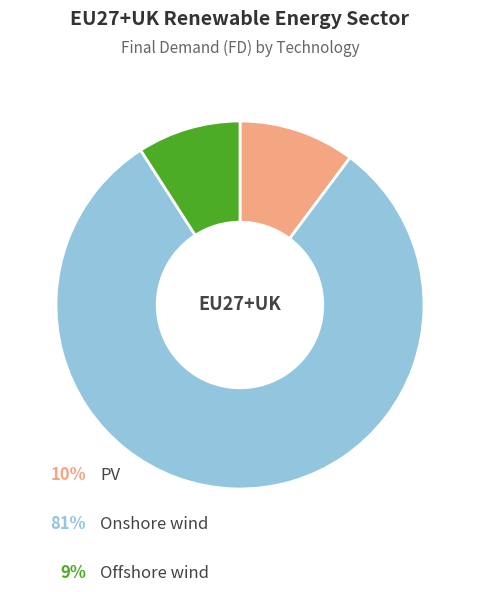

How many slices are in this pie chart?

3